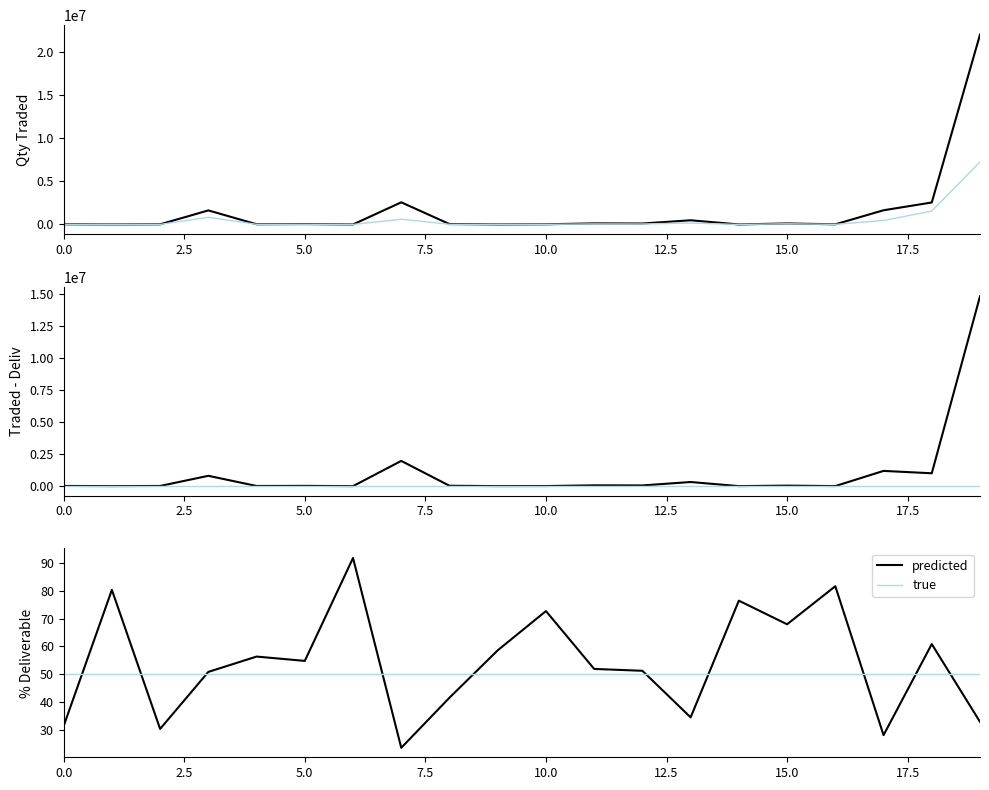

Reading left to right, what are all the values shown in this chart?

Quantity Traded: 20451.0	3990.0	17830.0	1634952.0	25822.0	43651.0	3634.0	2575278.0	47996.0	3018.0	22524.0	125326.0	110197.0	488446.0	2502.0	118828.0	18475.0	1652076.0	2556255.0	22065409.0
Deliverable Quantity: 6433.0	3203.0	5426.0	831629.0	14557.0	23931.0	3333.0	609358.0	19974.0	1769.0	16370.0	65093.0	56496.0	168851.0	1912.0	80742.0	15074.0	465862.0	1555544.0	7275788.0
Qty Traded - Deliverable: 14018.0	787.0	12404.0	803323.0	11265.0	19720.0	301.0	1965920.0	28022.0	1249.0	6154.0	60233.0	53701.0	319595.0	590.0	38086.0	3401.0	1186214.0	1000711.0	14789621.0
Zero baseline: 0.0	0.0	0.0	0.0	0.0	0.0	0.0	0.0	0.0	0.0	0.0	0.0	0.0	0.0	0.0	0.0	0.0	0.0	0.0	0.0
predicted: 31.5	80.3	30.4	50.9	56.4	54.8	91.7	23.7	41.6	58.6	72.7	51.9	51.3	34.6	76.4	68.0	81.6	28.2	60.9	33.0
true: 50.0	50.0	50.0	50.0	50.0	50.0	50.0	50.0	50.0	50.0	50.0	50.0	50.0	50.0	50.0	50.0	50.0	50.0	50.0	50.0